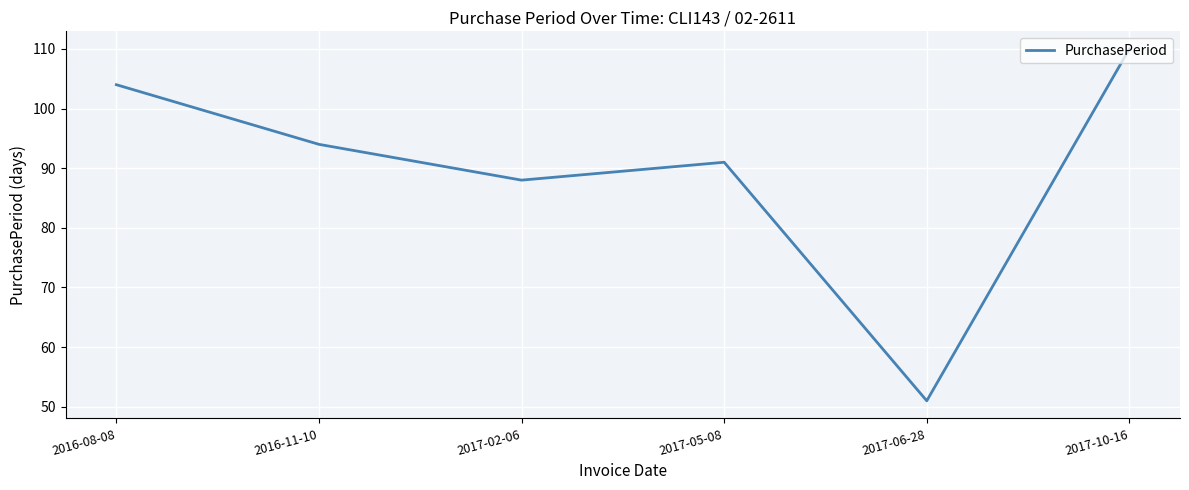

The value at 2016-11-10 is 94. True or false?

True